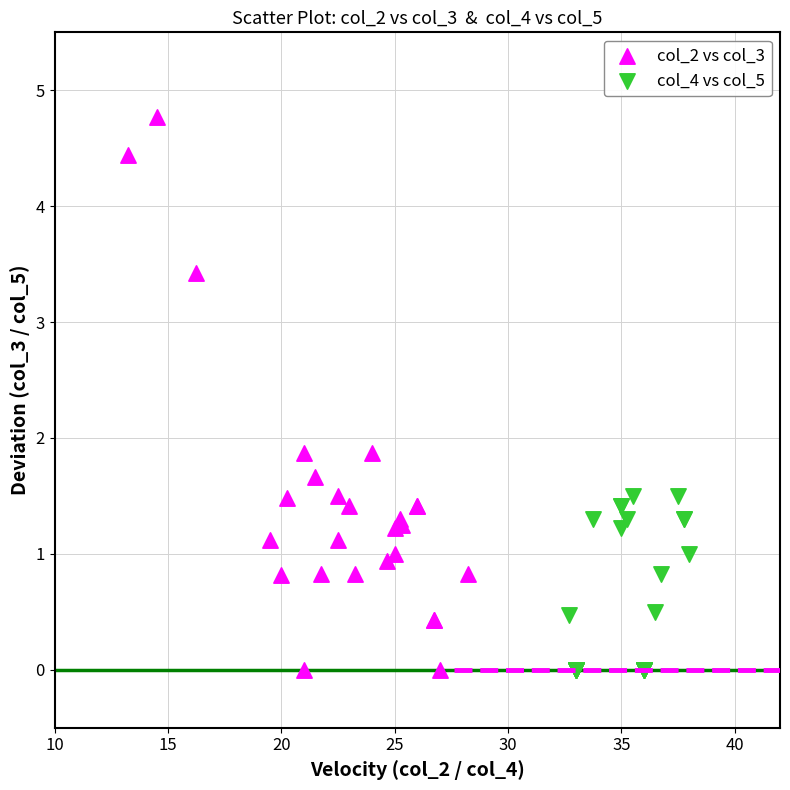

Which series has the largest Y range (max minus min)?

col_2 vs col_3